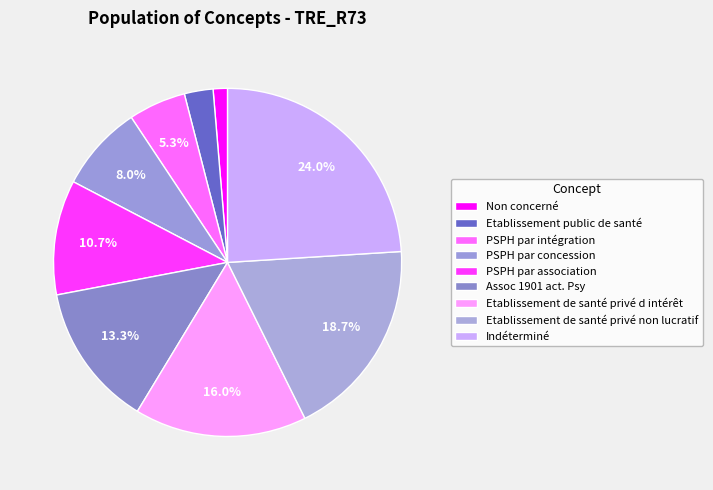

What percentage is the Indéterminé slice, to the nearest percent?

24%